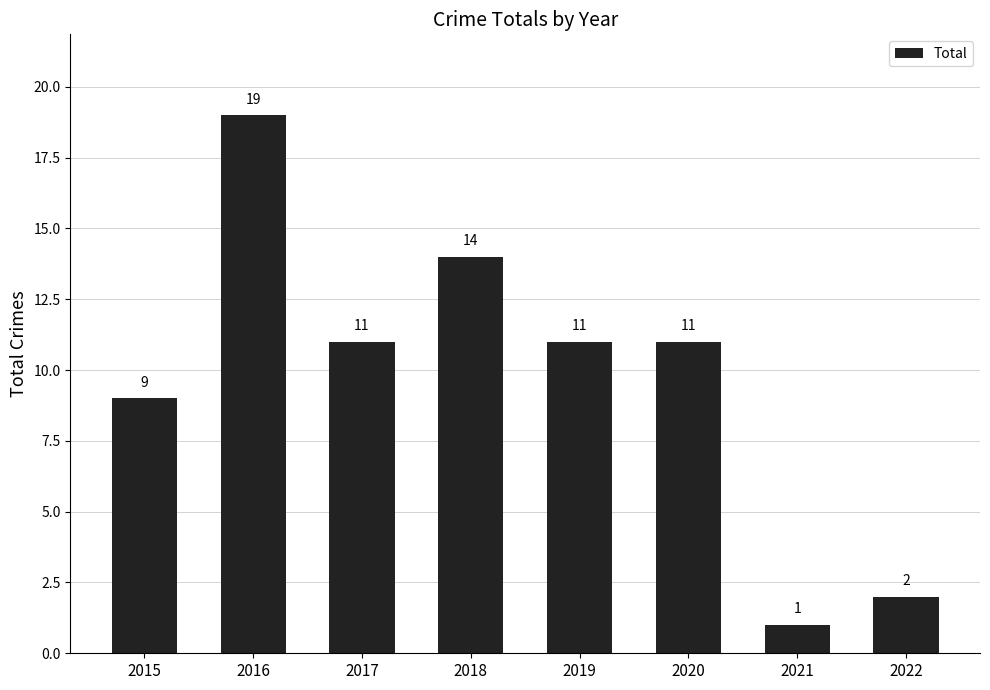

What is the sum of the values at 2020 and 2015?

20